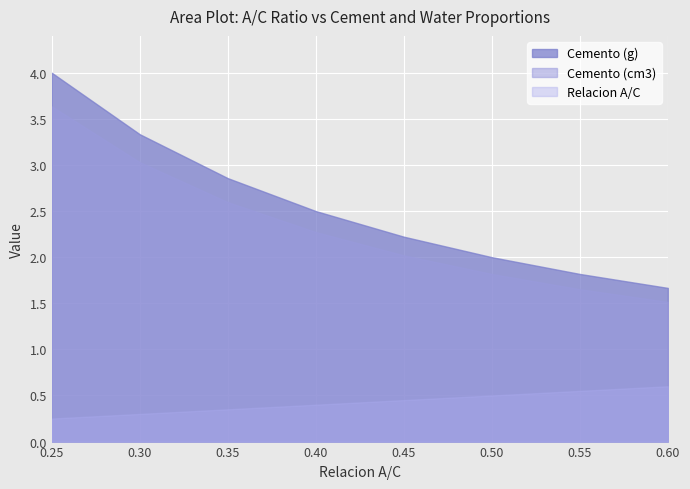

True or false: Cemento (cm3) and Relacion A/C cross at least once.

False